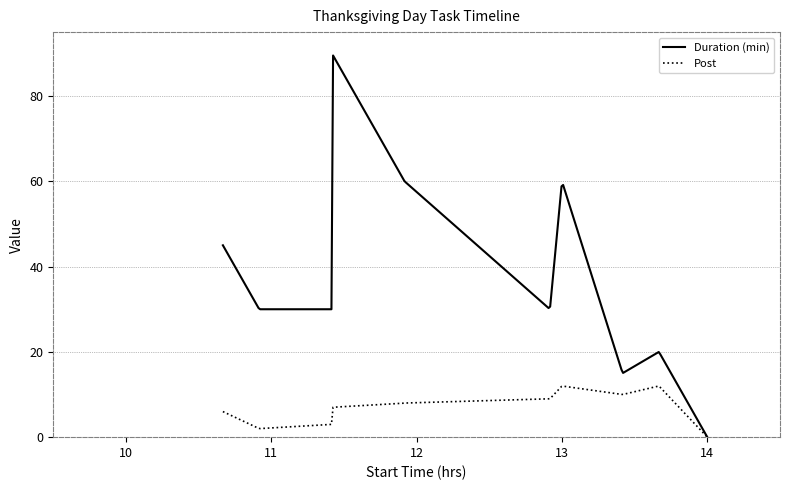

What is the maximum value shown in the chart?

89.5